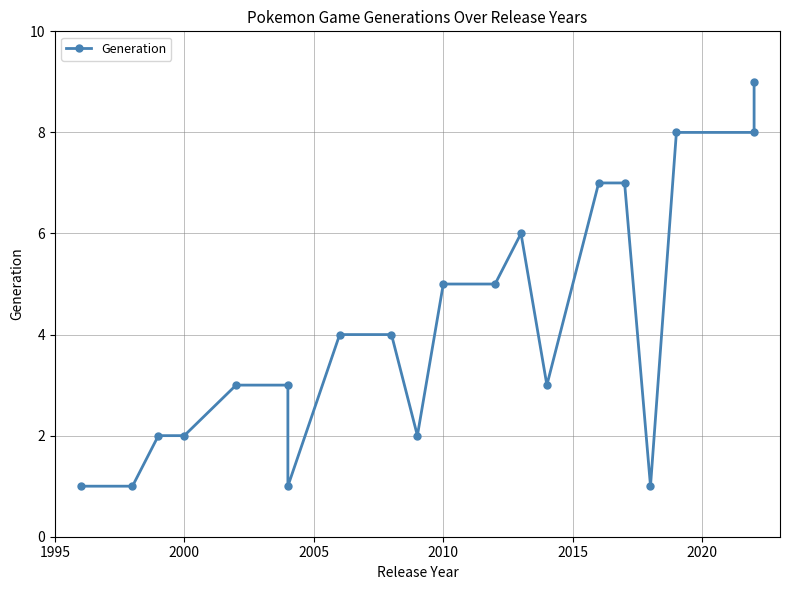

How many interior local peaks (higher than both neighbors) does the data have?

1